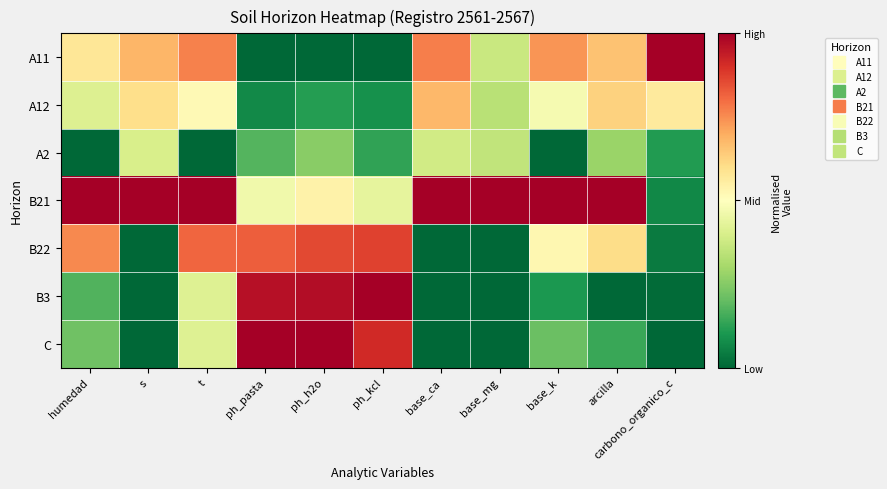

Reading left to right, list all the values displayed in this chart.

A11: humedad=0.6	s=0.7	t=0.8	ph_pasta=0.0	ph_h2o=0.0	ph_kcl=0.0	base_ca=0.8	base_mg=0.4	base_k=0.7	arcilla=0.7	carbono_organico_c=1.0
A12: humedad=0.4	s=0.6	t=0.5	ph_pasta=0.1	ph_h2o=0.1	ph_kcl=0.1	base_ca=0.7	base_mg=0.3	base_k=0.5	arcilla=0.6	carbono_organico_c=0.6
A2: humedad=0.0	s=0.4	t=0.0	ph_pasta=0.2	ph_h2o=0.3	ph_kcl=0.1	base_ca=0.4	base_mg=0.4	base_k=0.0	arcilla=0.3	carbono_organico_c=0.1
B21: humedad=1.0	s=1.0	t=1.0	ph_pasta=0.5	ph_h2o=0.5	ph_kcl=0.4	base_ca=1.0	base_mg=1.0	base_k=1.0	arcilla=1.0	carbono_organico_c=0.1
B22: humedad=0.8	s=0.0	t=0.8	ph_pasta=0.8	ph_h2o=0.9	ph_kcl=0.9	base_ca=0.0	base_mg=0.0	base_k=0.5	arcilla=0.6	carbono_organico_c=0.0
B3: humedad=0.2	s=0.0	t=0.4	ph_pasta=1.0	ph_h2o=1.0	ph_kcl=1.0	base_ca=0.0	base_mg=0.0	base_k=0.1	arcilla=0.0	carbono_organico_c=0.0
C: humedad=0.2	s=0.0	t=0.4	ph_pasta=1.0	ph_h2o=1.0	ph_kcl=0.9	base_ca=0.0	base_mg=0.0	base_k=0.2	arcilla=0.1	carbono_organico_c=0.0